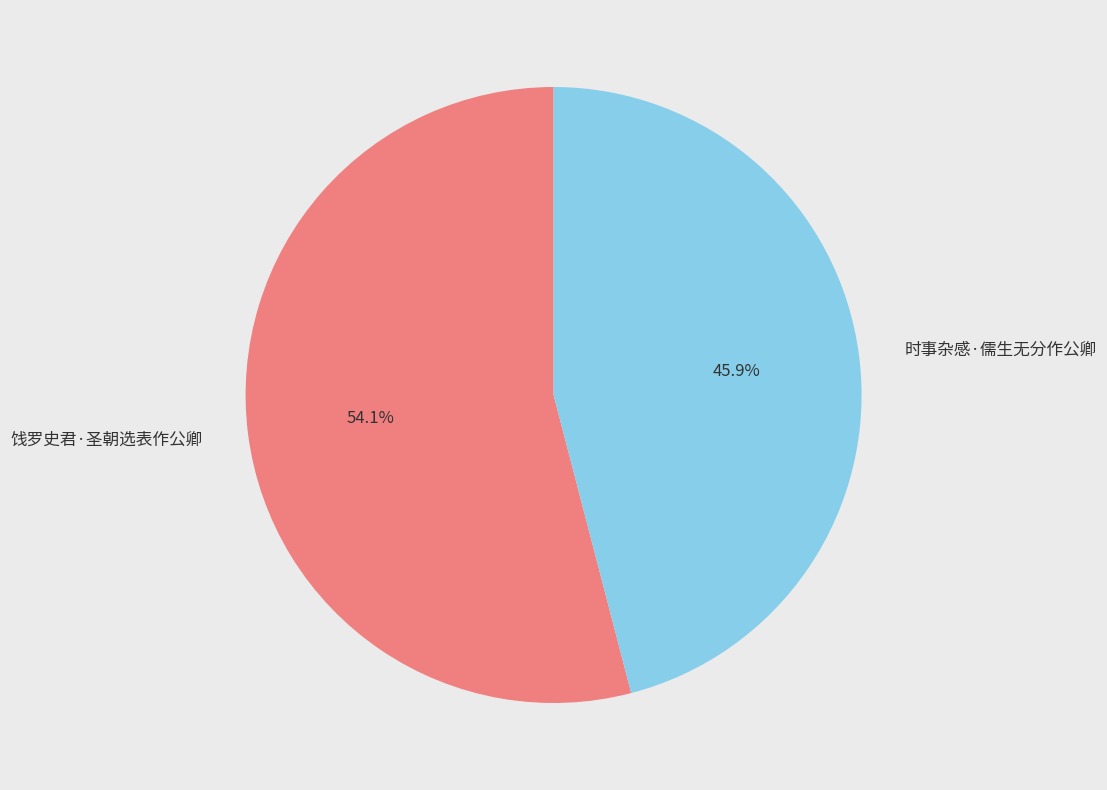

What is the smallest slice in the pie chart?

时事杂感·儒生无分作公卿